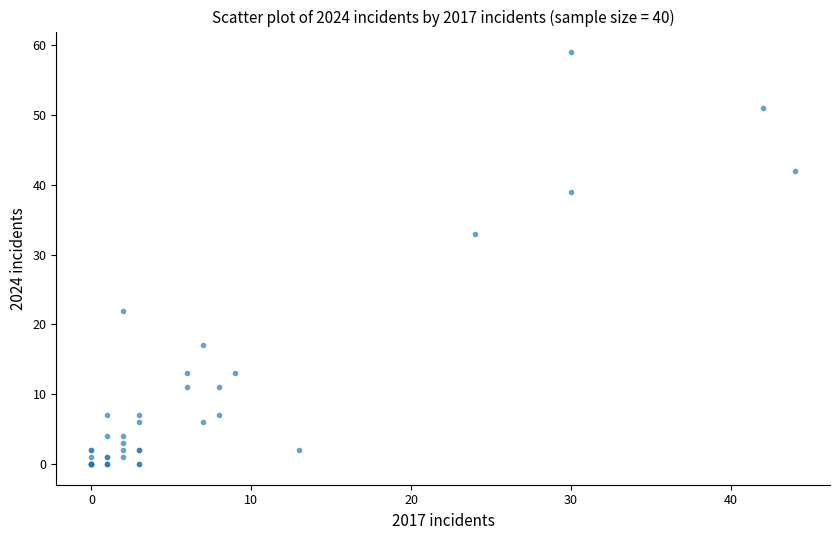

What Y value in the scatter plot is closest to 29?

33